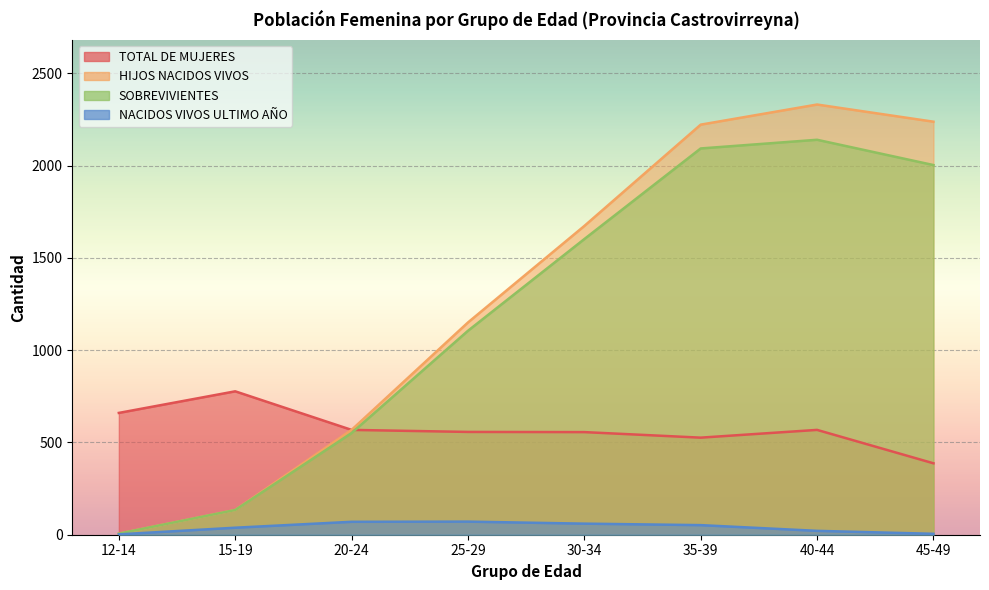

Reading left to right, what are all the values shown in this chart?

TOTAL DE MUJERES: 660	777	568	557	556	526	568	387
HIJOS NACIDOS VIVOS: 6	134	568	1150	1673	2222	2331	2238
SOBREVIVIENTES: 6	134	551	1105	1602	2093	2140	2003
NACIDOS VIVOS ULTIMO AÑO: 2	38	70	71	60	52	21	5